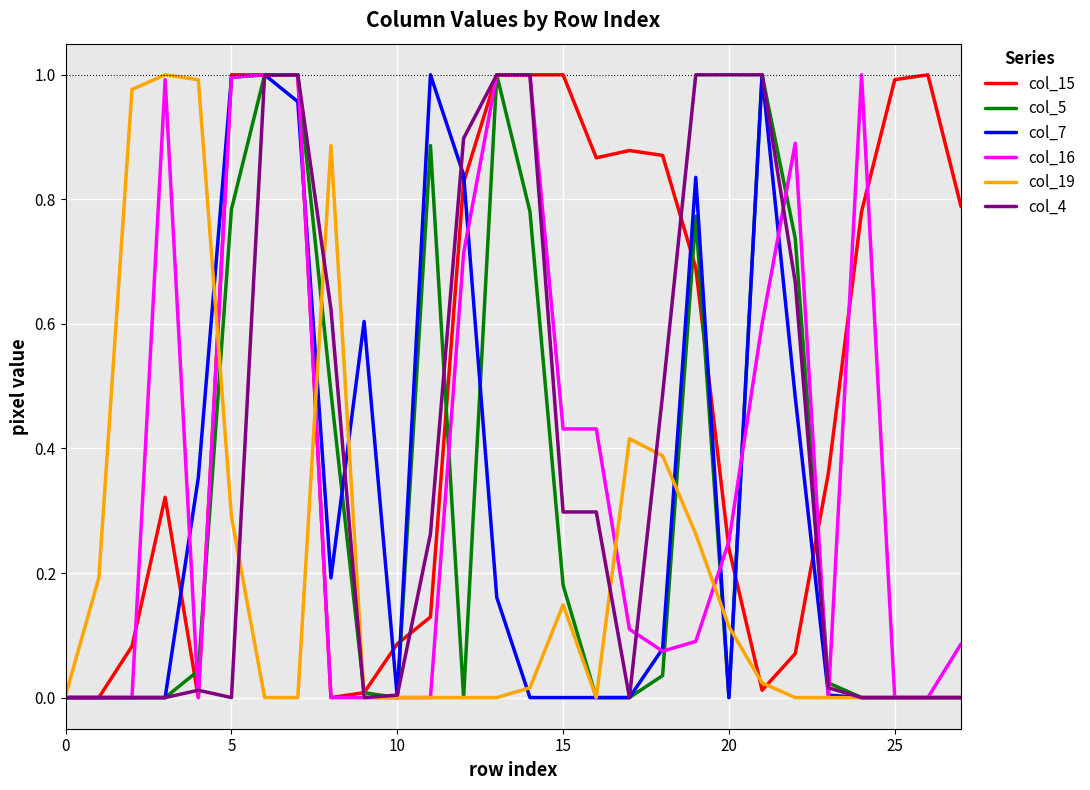

Which series has the largest total across all categories?

col_15